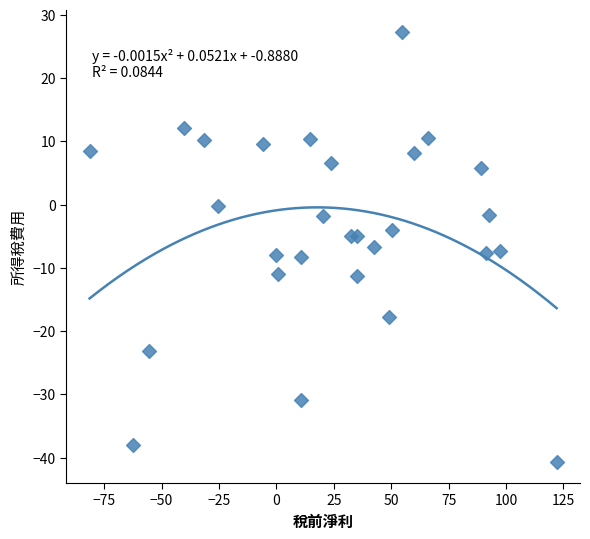

What is the range of X values (max minus min)?

203.4